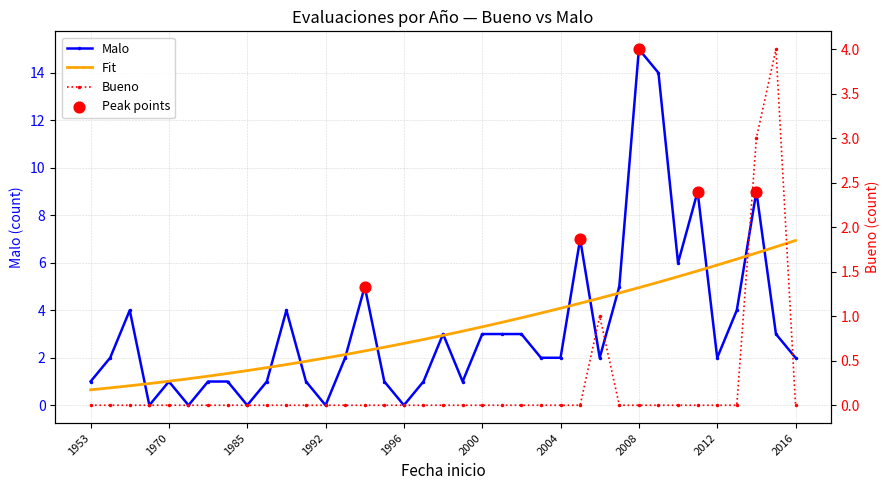

At which category is the sum across all series the highest?

2008